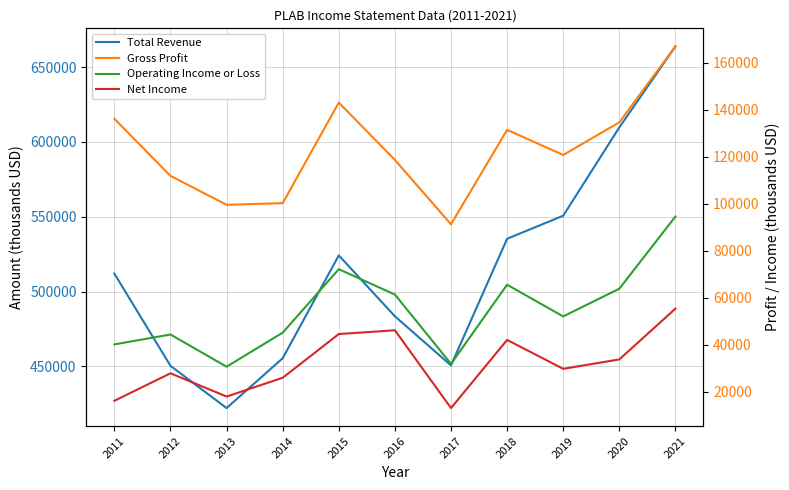

At which category is the sum across all series the highest?

2021